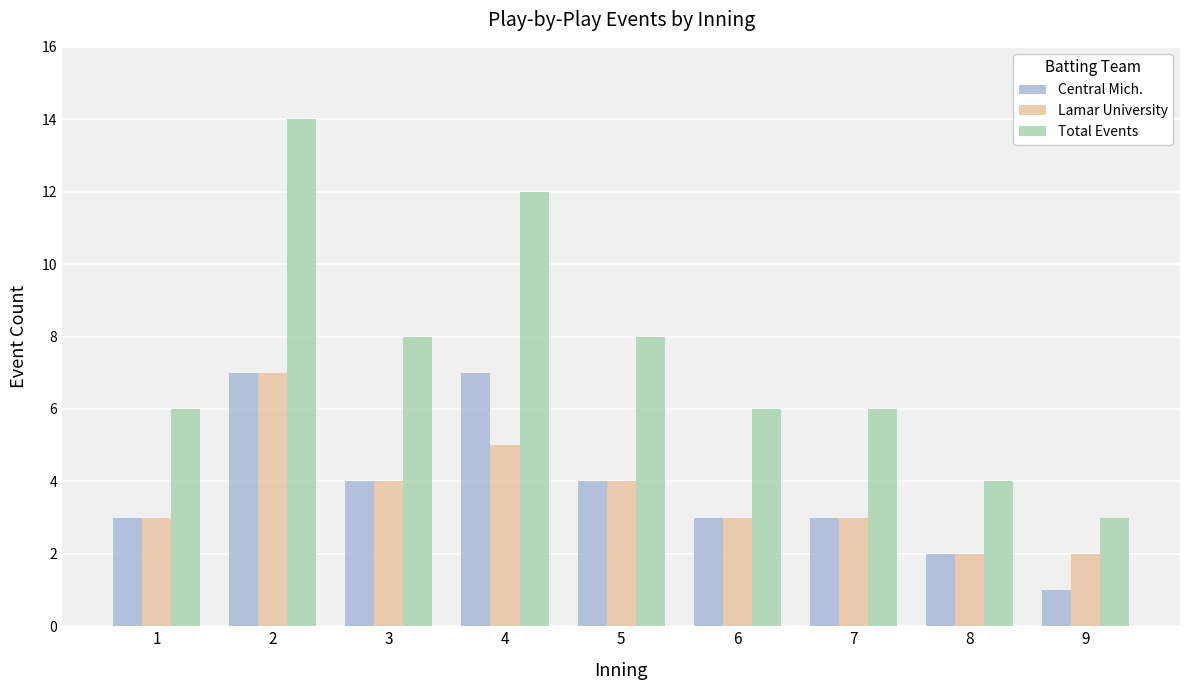

Is the value of Total Events at 1 greater than the value of Central Mich. at 4?

No